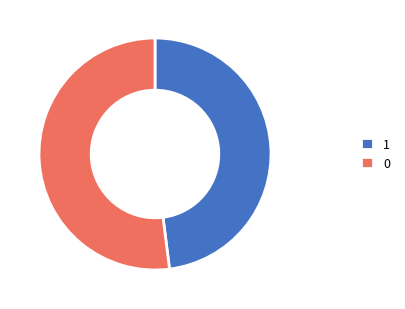

Rank the categories by value from highest to lowest.

0, 1